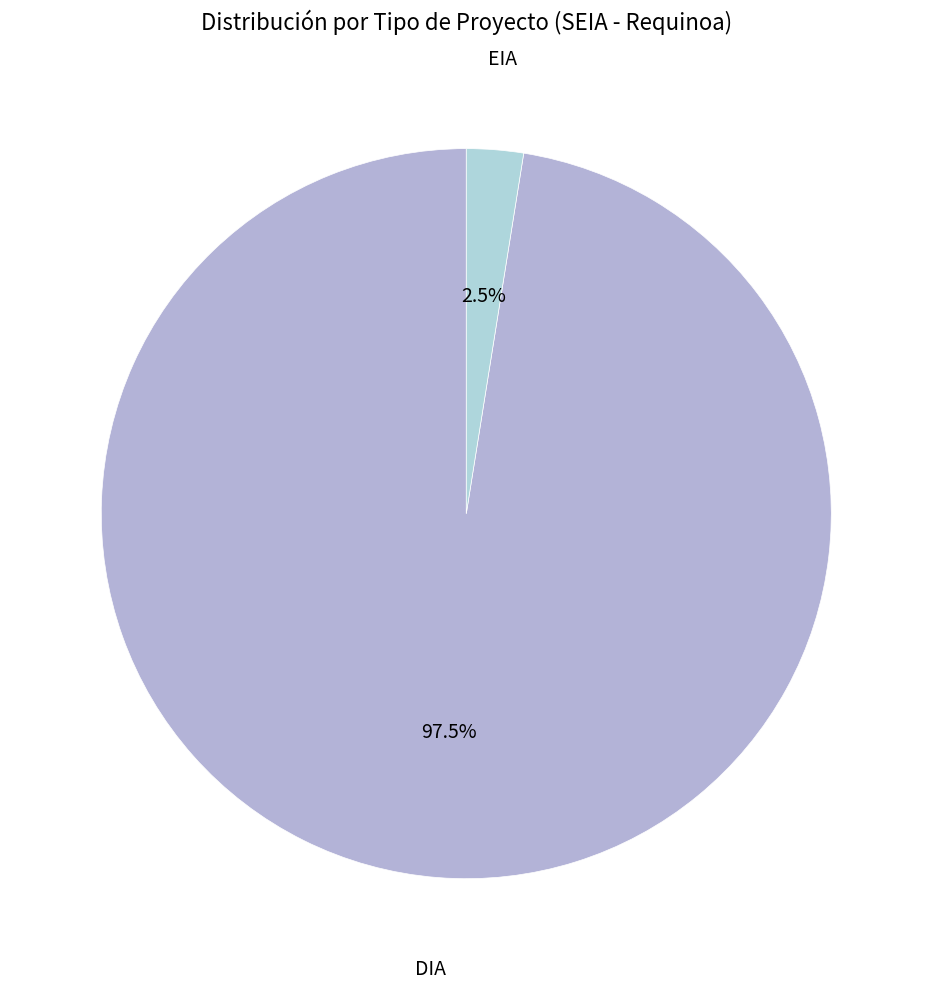

To the nearest percent, what is the difference between the largest and smallest slice percentages?

95%